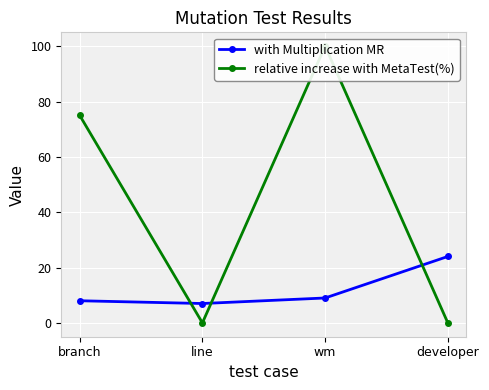

At which category is the sum across all series the highest?

wm